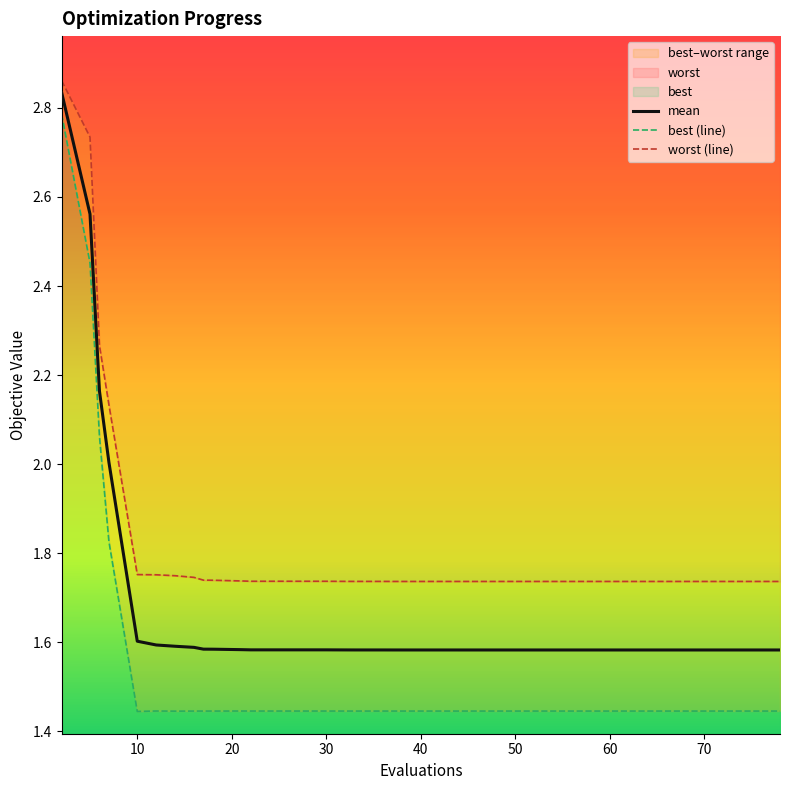

Is this an area chart (filled region under the line)?

No